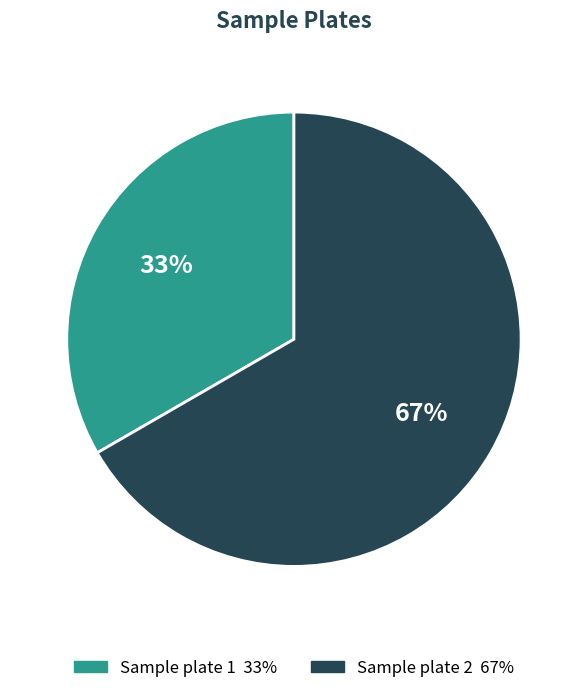

Combined, do Sample plate 1 and Sample plate 2 account for over 50%?

Yes